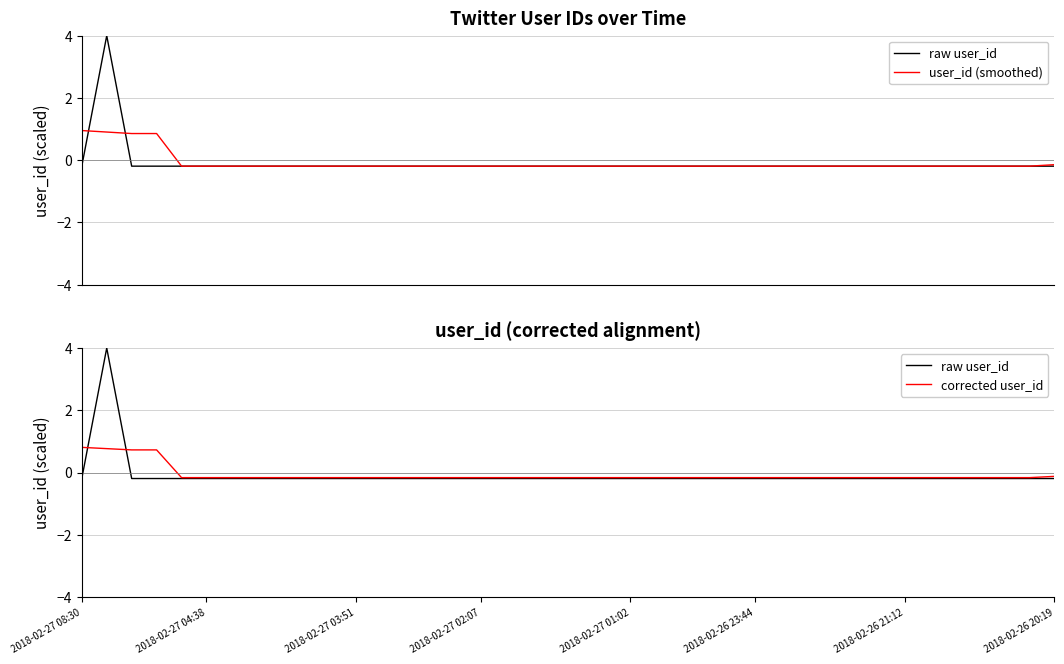

Where is user_id (smoothed) nearest to the value 0?

2018-02-26 20:19